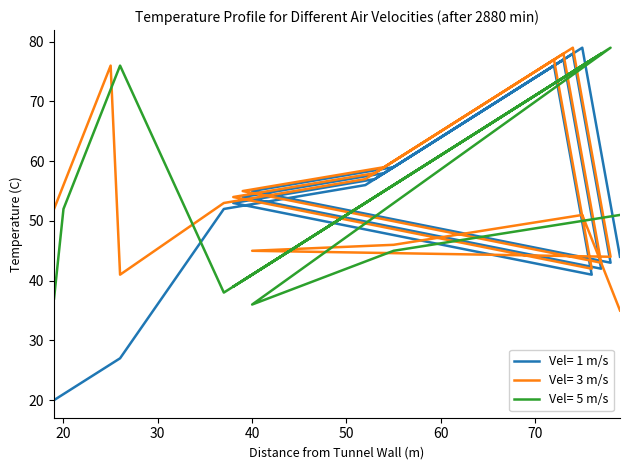

What is the minimum value shown in the chart?

20